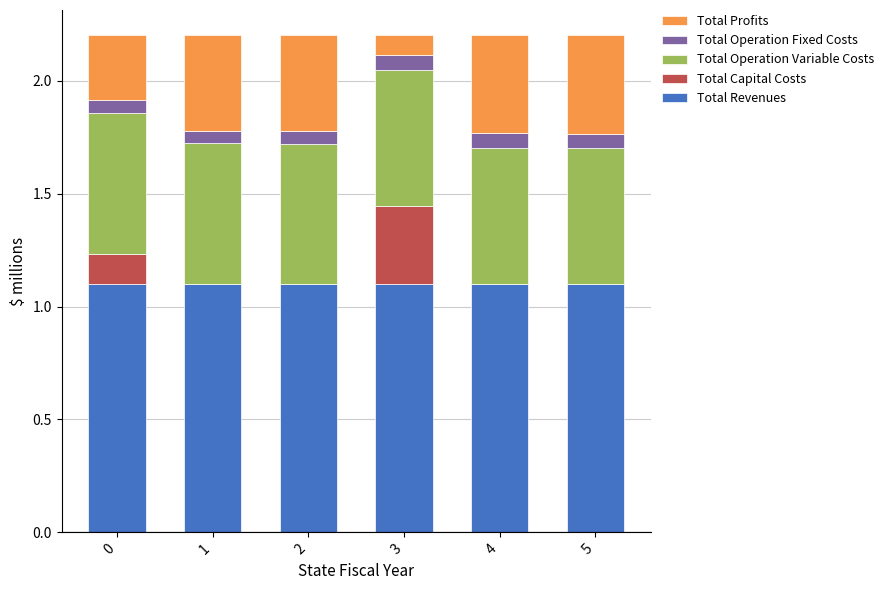

Does the chart contain stacked bars?

Yes